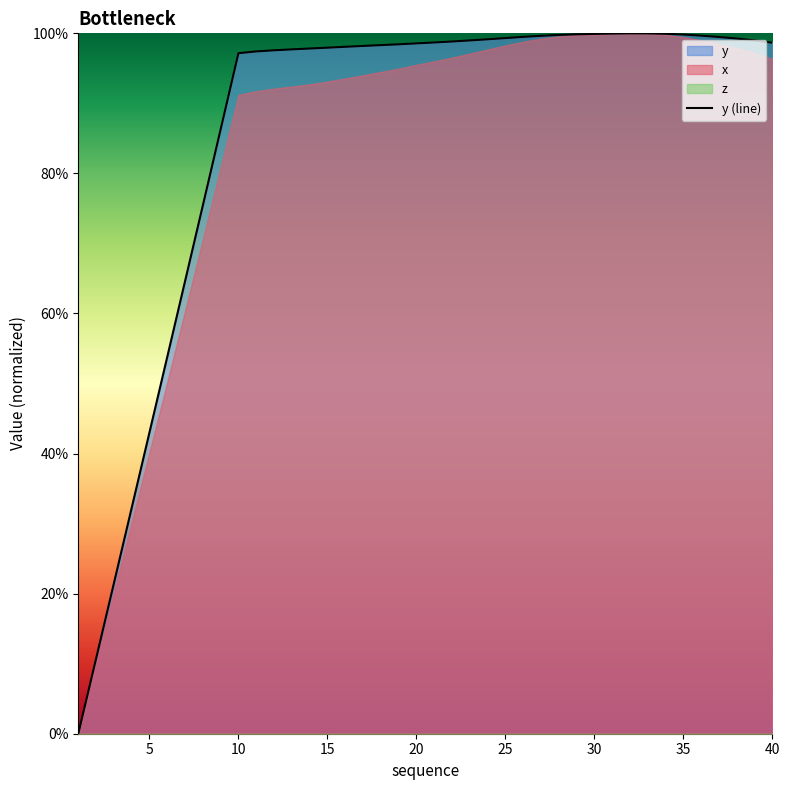

What is the difference between the values at 20 and 5?

0.6